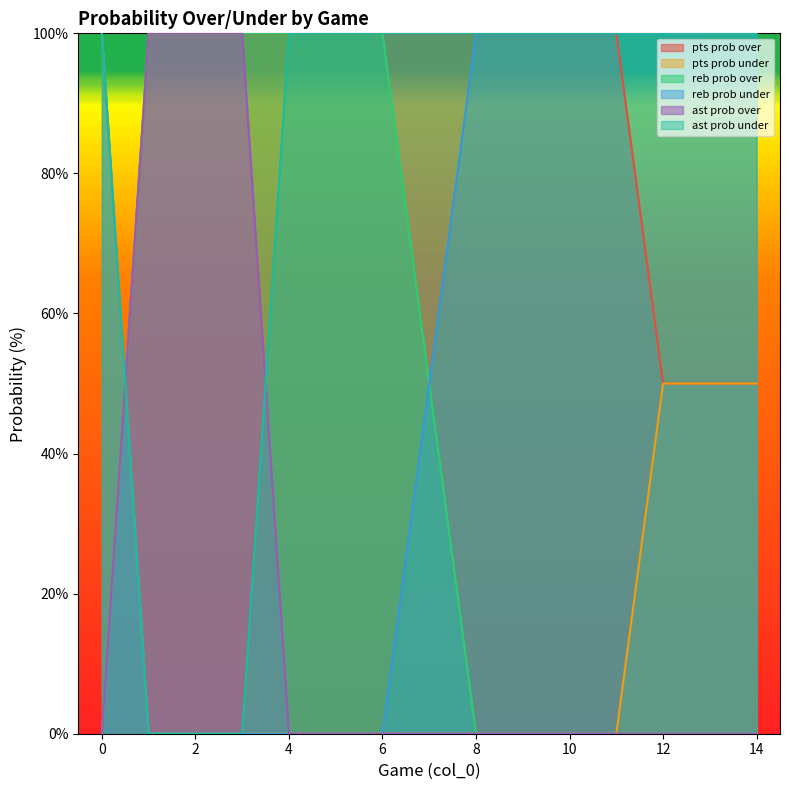

After their last crossing, which series has the higher values: ast prob over or ast prob under?

ast prob under